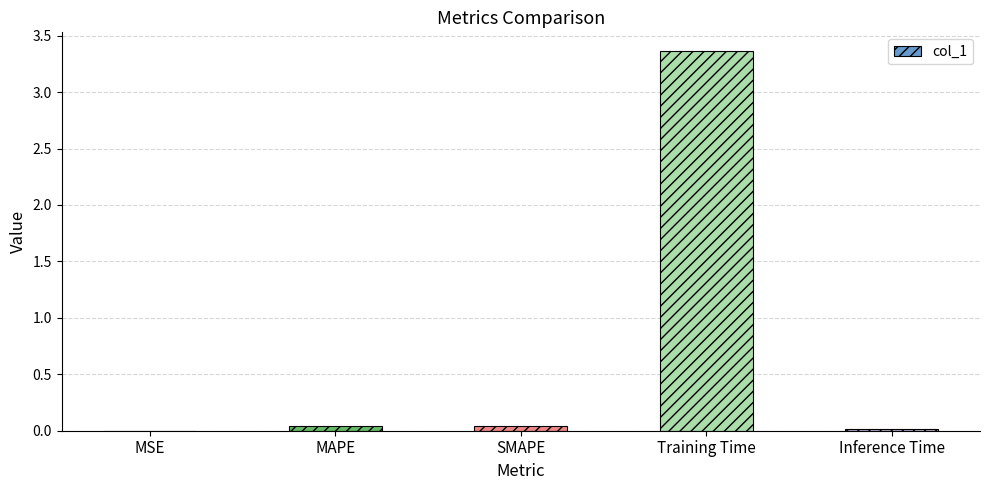

What is the change in value from MAPE to Training Time?

+3.3